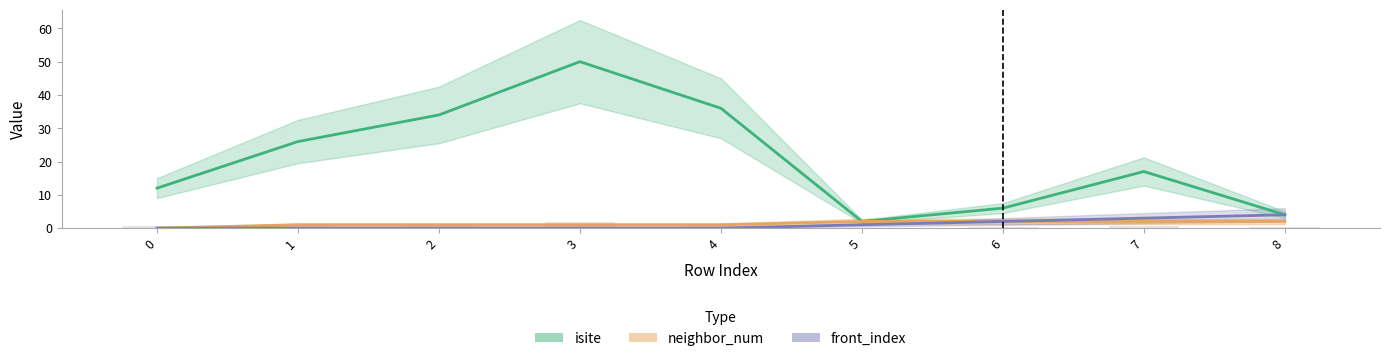

What are all the series names shown in the legend?

isite, neighbor_num, front_index